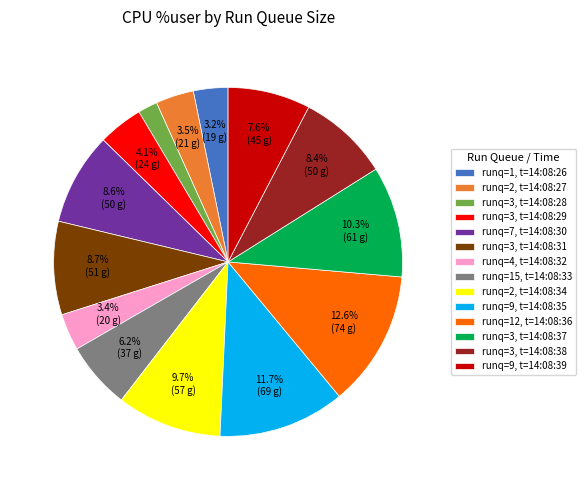

What is the largest slice in the pie chart?

runq=12, t=14:08:36